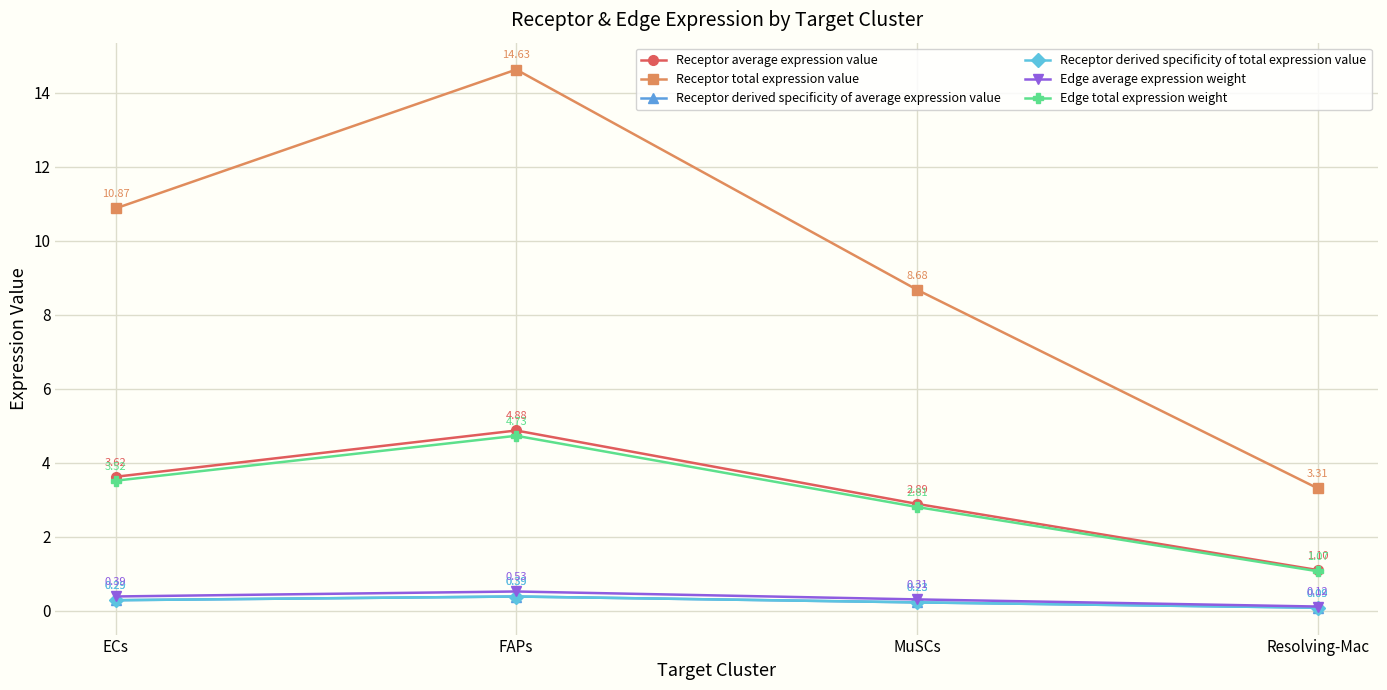

Which has a higher value, MuSCs or ECs?

ECs